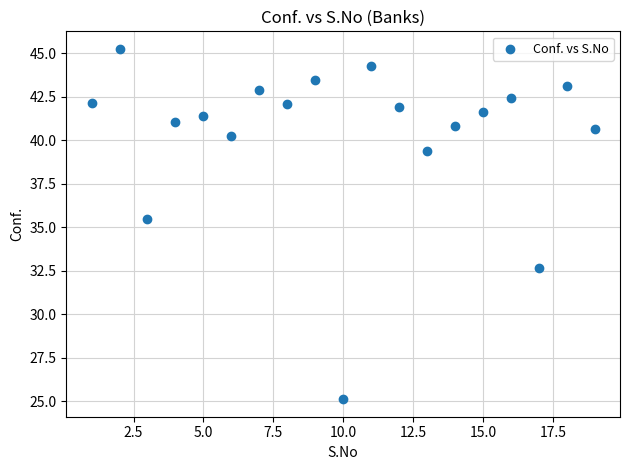

What Y value in the scatter plot is closest to 35?

35.5